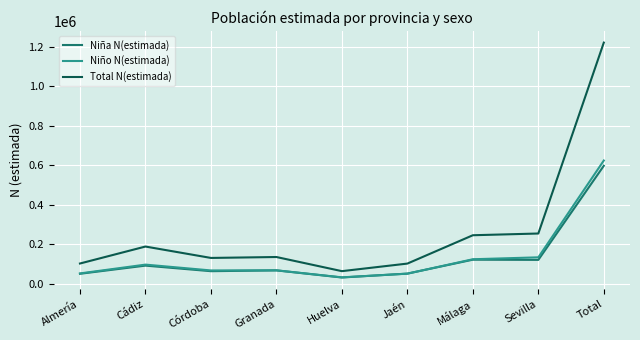

What is the total value across all series at Total?

2442643